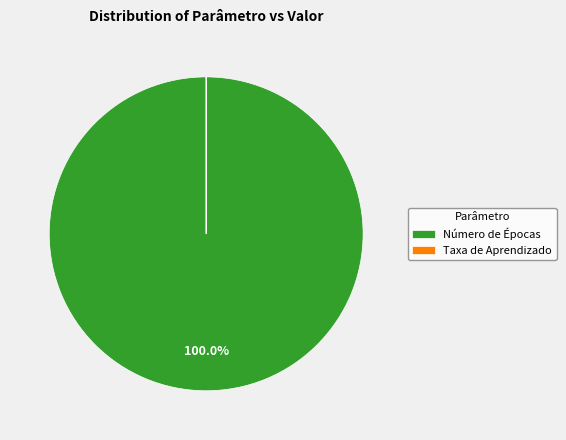

What is the largest slice in the pie chart?

Número de Épocas